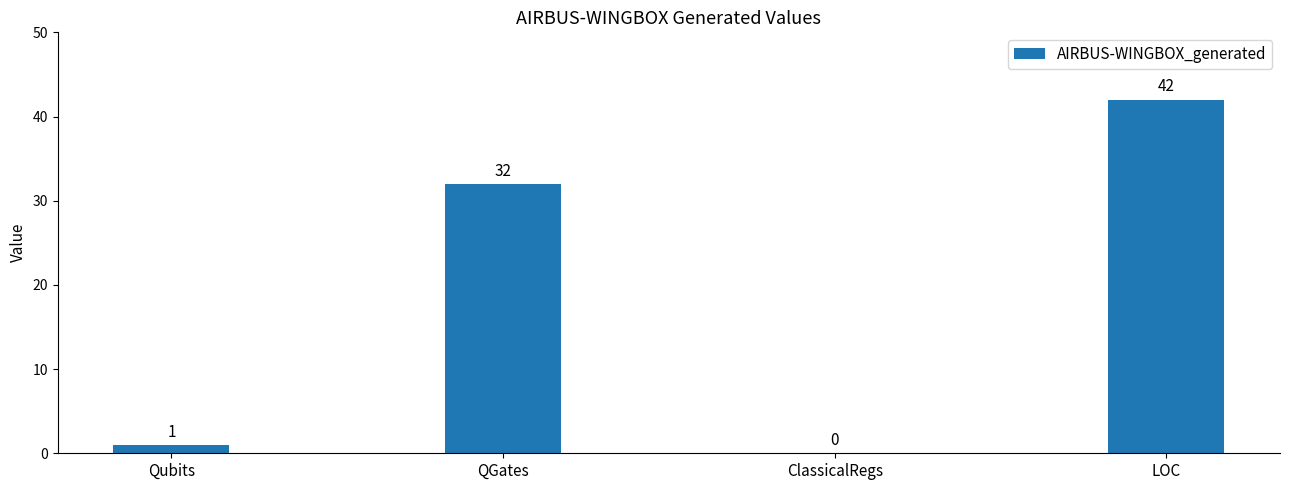

What is the change in value from Qubits to LOC?

+41